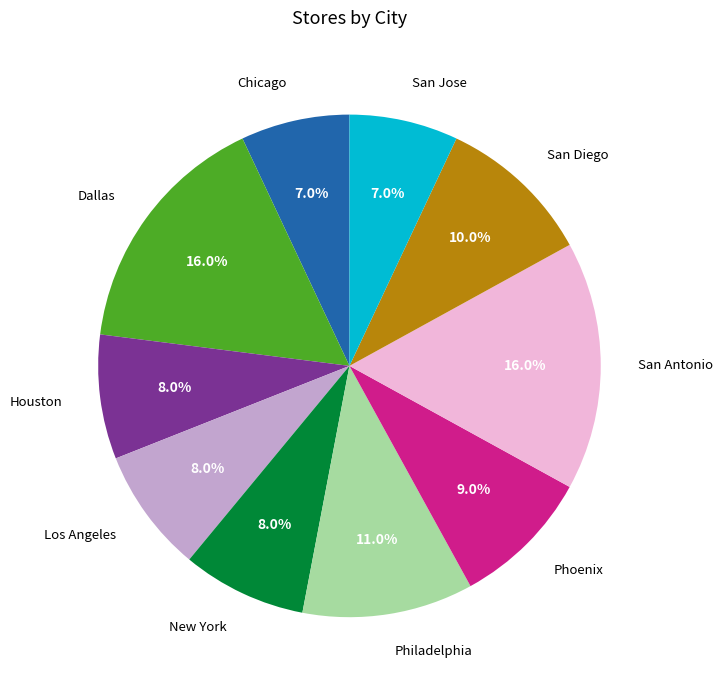

True or false: Chicago accounts for 7% of the total.

True